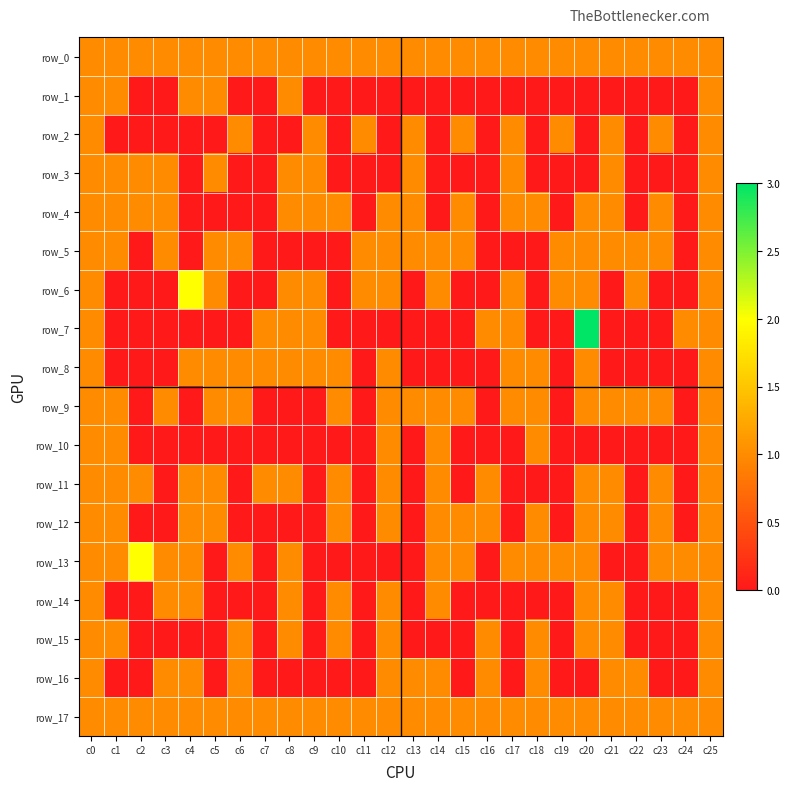

What is the average value of the row_6 series?

1